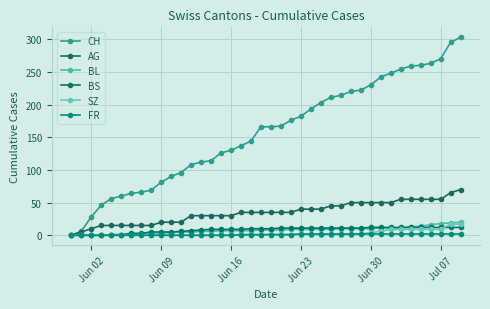

How many lines are shown in the chart?

6